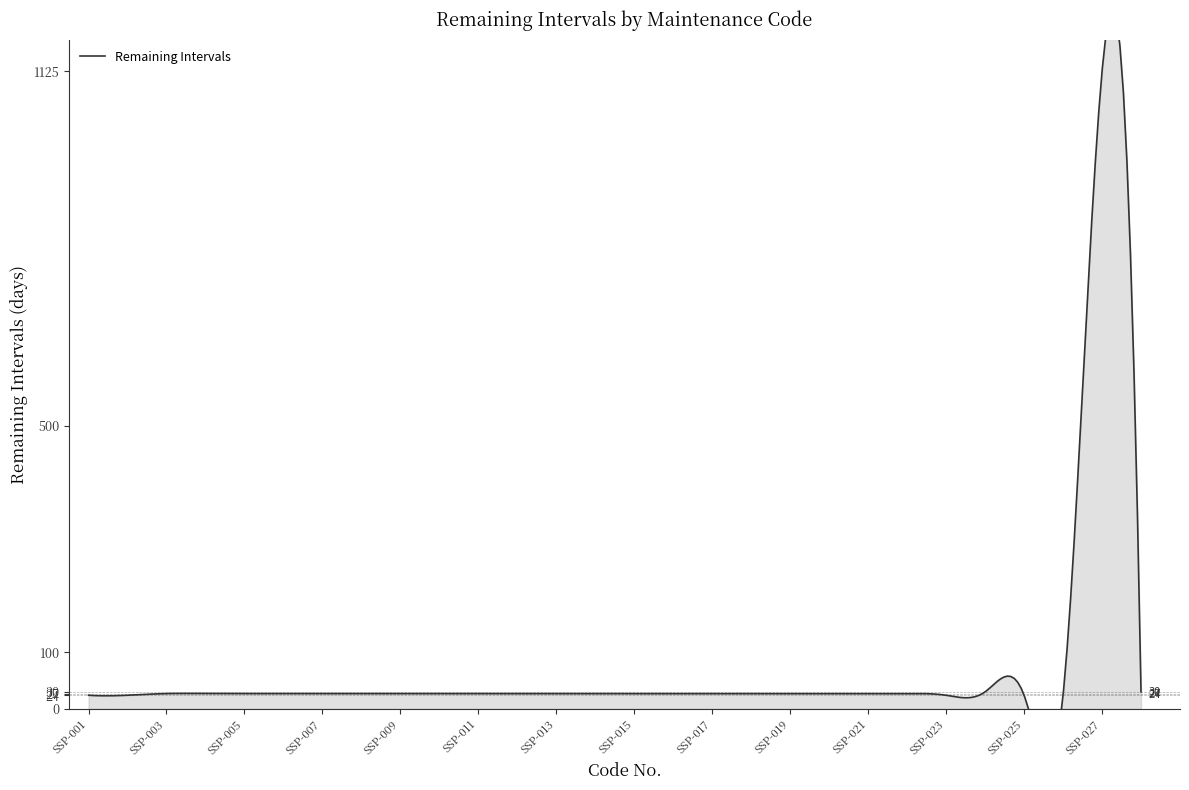

How many distinct data groups are displayed?

1